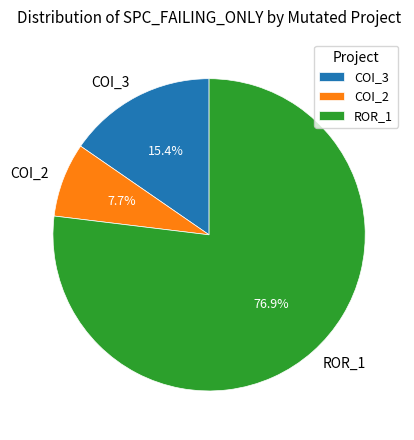

Rank the categories by value from lowest to highest.

COI_2, COI_3, ROR_1